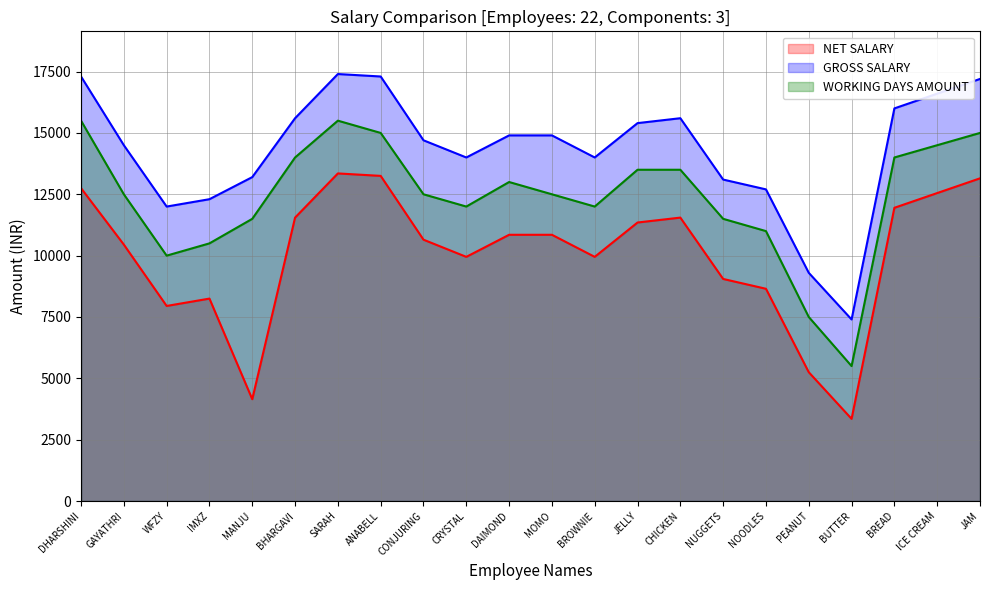

How many values in the NET SALARY series are below 10850?

11